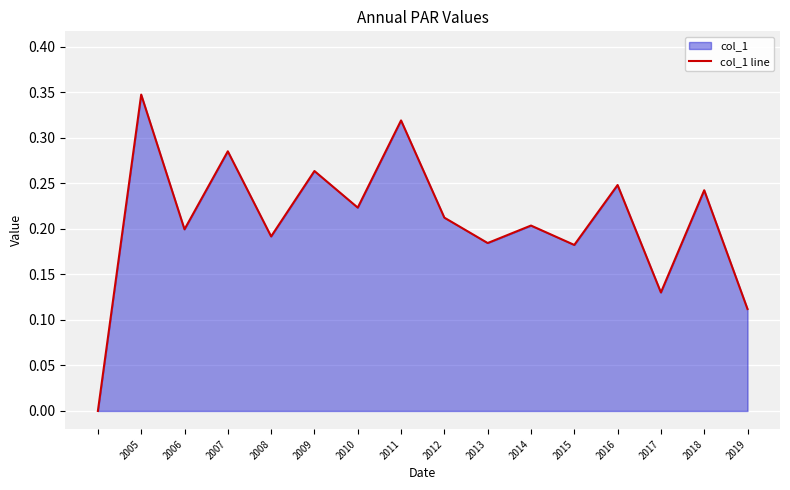

Which has a higher value, 2006 or 2012?

2012